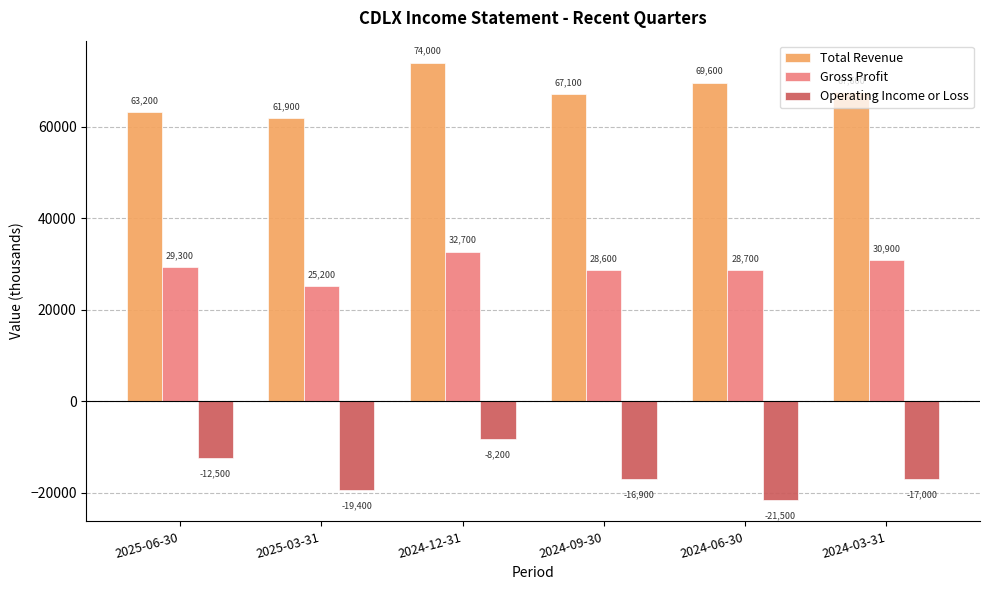

What is the minimum value for Gross Profit?

25200